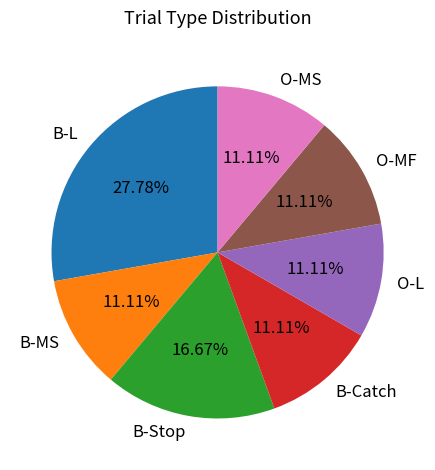

Which slice is the largest?

B-L